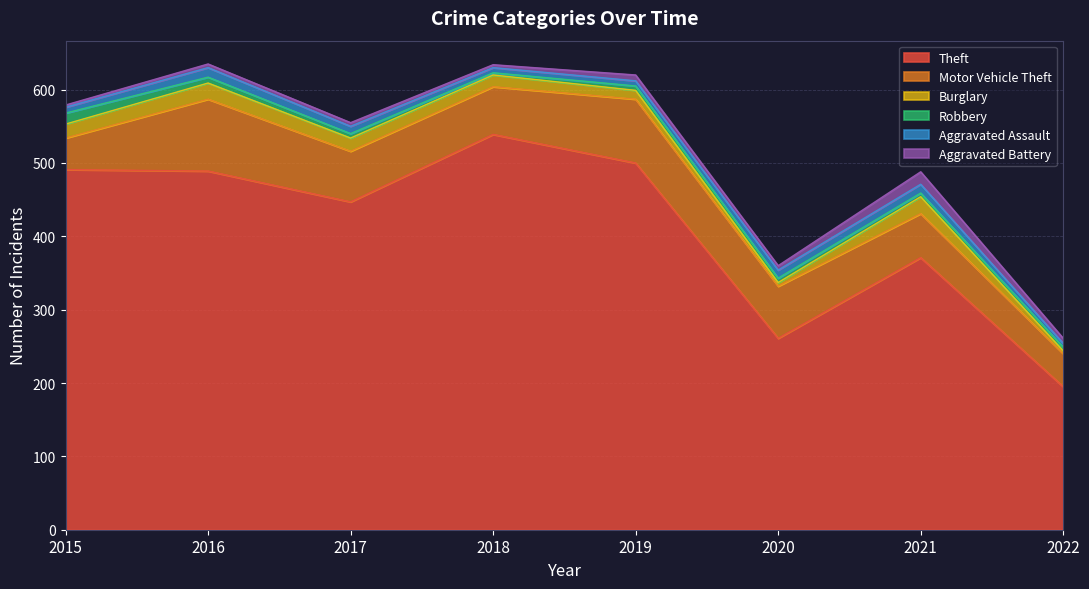

Does the chart have visible grid lines?

Yes